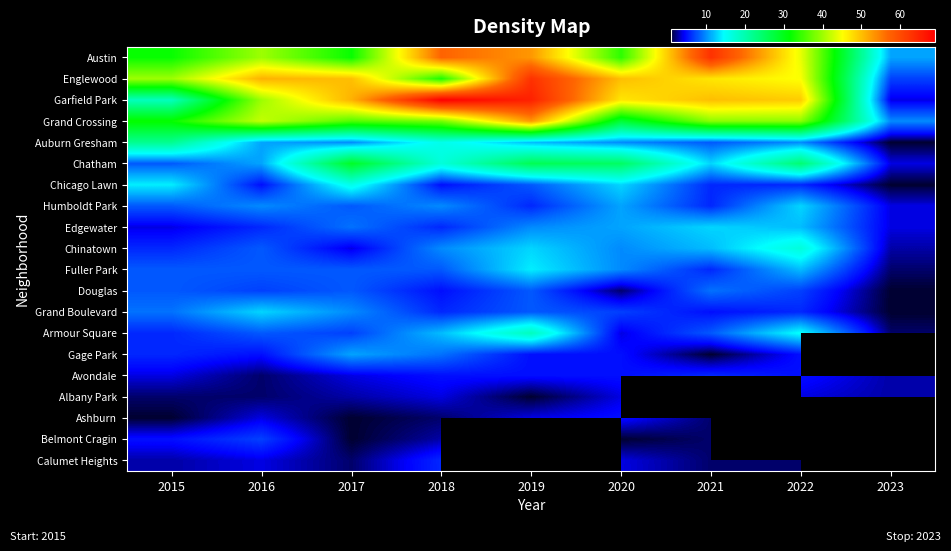

Is it true that Grand Crossing equals 53.0 at 2019?

True